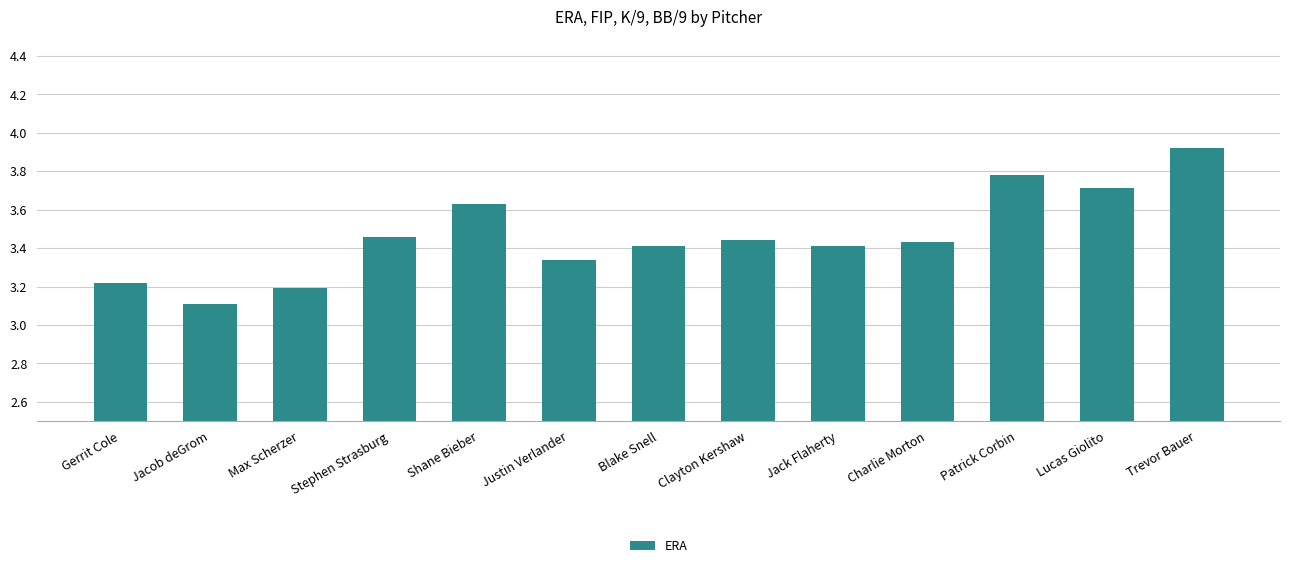

At which category does the chart reach its peak across all series?

Trevor Bauer